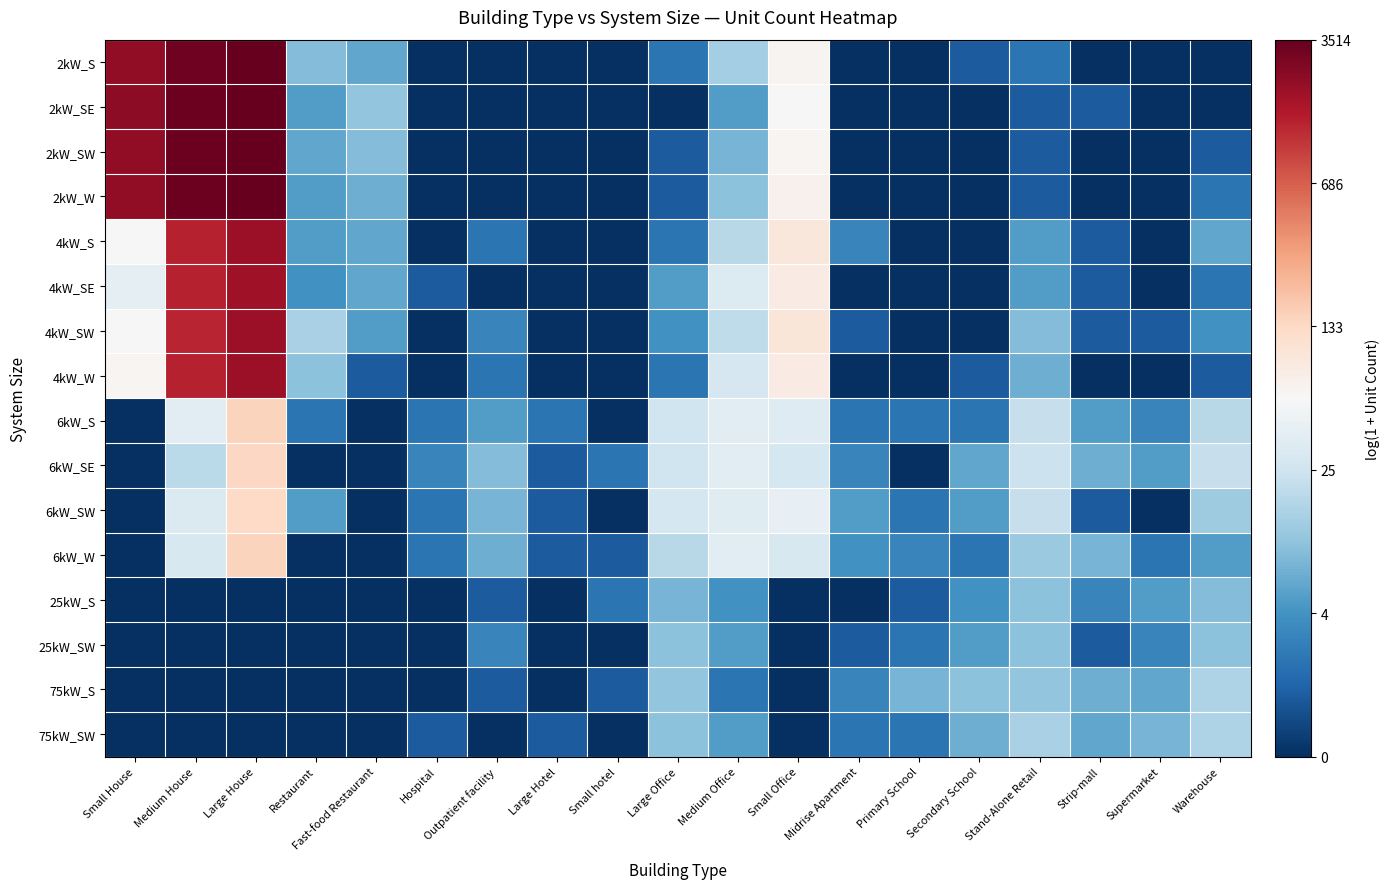

Reading left to right, list all the values displayed in this chart.

2kW_S: Small House=7.7	Medium House=8.1	Large House=8.2	Restaurant=2.3	Fast-food Restaurant=1.9	Hospital=0.0	Outpatient facility=0.0	Large Hotel=0.0	Small hotel=0.0	Large Office=1.1	Medium Office=2.7	Small Office=4.2	Midrise Apartment=0.0	Primary School=0.0	Secondary School=0.7	Stand-Alone Retail=1.1	Strip-mall=0.0	Supermarket=0.0	Warehouse=0.0
2kW_SE: Small House=7.7	Medium House=8.1	Large House=8.2	Restaurant=1.8	Fast-food Restaurant=2.5	Hospital=0.0	Outpatient facility=0.0	Large Hotel=0.0	Small hotel=0.0	Large Office=0.0	Medium Office=1.8	Small Office=4.1	Midrise Apartment=0.0	Primary School=0.0	Secondary School=0.0	Stand-Alone Retail=0.7	Strip-mall=0.7	Supermarket=0.0	Warehouse=0.0
2kW_SW: Small House=7.7	Medium House=8.1	Large House=8.2	Restaurant=1.9	Fast-food Restaurant=2.3	Hospital=0.0	Outpatient facility=0.0	Large Hotel=0.0	Small hotel=0.0	Large Office=0.7	Medium Office=2.2	Small Office=4.2	Midrise Apartment=0.0	Primary School=0.0	Secondary School=0.0	Stand-Alone Retail=0.7	Strip-mall=0.0	Supermarket=0.0	Warehouse=0.7
2kW_W: Small House=7.7	Medium House=8.1	Large House=8.1	Restaurant=1.8	Fast-food Restaurant=2.1	Hospital=0.0	Outpatient facility=0.0	Large Hotel=0.0	Small hotel=0.0	Large Office=0.7	Medium Office=2.4	Small Office=4.2	Midrise Apartment=0.0	Primary School=0.0	Secondary School=0.0	Stand-Alone Retail=0.7	Strip-mall=0.0	Supermarket=0.0	Warehouse=1.1
4kW_S: Small House=4.1	Medium House=7.2	Large House=7.6	Restaurant=1.8	Fast-food Restaurant=1.9	Hospital=0.0	Outpatient facility=1.1	Large Hotel=0.0	Small hotel=0.0	Large Office=1.1	Medium Office=2.9	Small Office=4.6	Midrise Apartment=1.4	Primary School=0.0	Secondary School=0.0	Stand-Alone Retail=1.8	Strip-mall=0.7	Supermarket=0.0	Warehouse=1.9
4kW_SE: Small House=3.7	Medium House=7.2	Large House=7.5	Restaurant=1.6	Fast-food Restaurant=1.9	Hospital=0.7	Outpatient facility=0.0	Large Hotel=0.0	Small hotel=0.0	Large Office=1.8	Medium Office=3.5	Small Office=4.4	Midrise Apartment=0.0	Primary School=0.0	Secondary School=0.0	Stand-Alone Retail=1.8	Strip-mall=0.7	Supermarket=0.0	Warehouse=1.1
4kW_SW: Small House=4.1	Medium House=7.2	Large House=7.6	Restaurant=2.8	Fast-food Restaurant=1.8	Hospital=0.0	Outpatient facility=1.4	Large Hotel=0.0	Small hotel=0.0	Large Office=1.6	Medium Office=3.0	Small Office=4.6	Midrise Apartment=0.7	Primary School=0.0	Secondary School=0.0	Stand-Alone Retail=2.3	Strip-mall=0.7	Supermarket=0.7	Warehouse=1.6
4kW_W: Small House=4.2	Medium House=7.2	Large House=7.6	Restaurant=2.4	Fast-food Restaurant=0.7	Hospital=0.0	Outpatient facility=1.1	Large Hotel=0.0	Small hotel=0.0	Large Office=1.1	Medium Office=3.4	Small Office=4.4	Midrise Apartment=0.0	Primary School=0.0	Secondary School=0.7	Stand-Alone Retail=2.1	Strip-mall=0.0	Supermarket=0.0	Warehouse=0.7
6kW_S: Small House=0.0	Medium House=3.6	Large House=5.0	Restaurant=1.1	Fast-food Restaurant=0.0	Hospital=1.1	Outpatient facility=1.8	Large Hotel=1.1	Small hotel=0.0	Large Office=3.3	Medium Office=3.6	Small Office=3.6	Midrise Apartment=1.1	Primary School=1.1	Secondary School=1.1	Stand-Alone Retail=3.1	Strip-mall=1.8	Supermarket=1.4	Warehouse=2.9
6kW_SE: Small House=0.0	Medium House=3.0	Large House=4.9	Restaurant=0.0	Fast-food Restaurant=0.0	Hospital=1.4	Outpatient facility=2.3	Large Hotel=0.7	Small hotel=1.1	Large Office=3.3	Medium Office=3.7	Small Office=3.4	Midrise Apartment=1.4	Primary School=0.0	Secondary School=1.9	Stand-Alone Retail=3.2	Strip-mall=2.1	Supermarket=1.8	Warehouse=3.1
6kW_SW: Small House=0.0	Medium House=3.5	Large House=4.9	Restaurant=1.8	Fast-food Restaurant=0.0	Hospital=1.1	Outpatient facility=2.2	Large Hotel=0.7	Small hotel=0.0	Large Office=3.4	Medium Office=3.6	Small Office=3.7	Midrise Apartment=1.8	Primary School=1.1	Secondary School=1.8	Stand-Alone Retail=3.1	Strip-mall=0.7	Supermarket=0.0	Warehouse=2.6
6kW_W: Small House=0.0	Medium House=3.4	Large House=5.0	Restaurant=0.0	Fast-food Restaurant=0.0	Hospital=1.1	Outpatient facility=2.1	Large Hotel=0.7	Small hotel=0.7	Large Office=2.9	Medium Office=3.7	Small Office=3.4	Midrise Apartment=1.6	Primary School=1.4	Secondary School=1.1	Stand-Alone Retail=2.6	Strip-mall=2.2	Supermarket=1.1	Warehouse=1.8
25kW_S: Small House=0.0	Medium House=0.0	Large House=0.0	Restaurant=0.0	Fast-food Restaurant=0.0	Hospital=0.0	Outpatient facility=0.7	Large Hotel=0.0	Small hotel=1.1	Large Office=2.2	Medium Office=1.6	Small Office=0.0	Midrise Apartment=0.0	Primary School=0.7	Secondary School=1.6	Stand-Alone Retail=2.4	Strip-mall=1.4	Supermarket=1.8	Warehouse=2.3
25kW_SW: Small House=0.0	Medium House=0.0	Large House=0.0	Restaurant=0.0	Fast-food Restaurant=0.0	Hospital=0.0	Outpatient facility=1.4	Large Hotel=0.0	Small hotel=0.0	Large Office=2.4	Medium Office=1.8	Small Office=0.0	Midrise Apartment=0.7	Primary School=1.1	Secondary School=1.8	Stand-Alone Retail=2.4	Strip-mall=0.7	Supermarket=1.4	Warehouse=2.4
75kW_S: Small House=0.0	Medium House=0.0	Large House=0.0	Restaurant=0.0	Fast-food Restaurant=0.0	Hospital=0.0	Outpatient facility=0.7	Large Hotel=0.0	Small hotel=0.7	Large Office=2.5	Medium Office=1.1	Small Office=0.0	Midrise Apartment=1.4	Primary School=2.2	Secondary School=2.4	Stand-Alone Retail=2.5	Strip-mall=2.1	Supermarket=1.9	Warehouse=2.8
75kW_SW: Small House=0.0	Medium House=0.0	Large House=0.0	Restaurant=0.0	Fast-food Restaurant=0.0	Hospital=0.7	Outpatient facility=0.0	Large Hotel=0.7	Small hotel=0.0	Large Office=2.4	Medium Office=1.8	Small Office=0.0	Midrise Apartment=1.1	Primary School=1.1	Secondary School=2.1	Stand-Alone Retail=2.8	Strip-mall=1.9	Supermarket=2.2	Warehouse=2.8